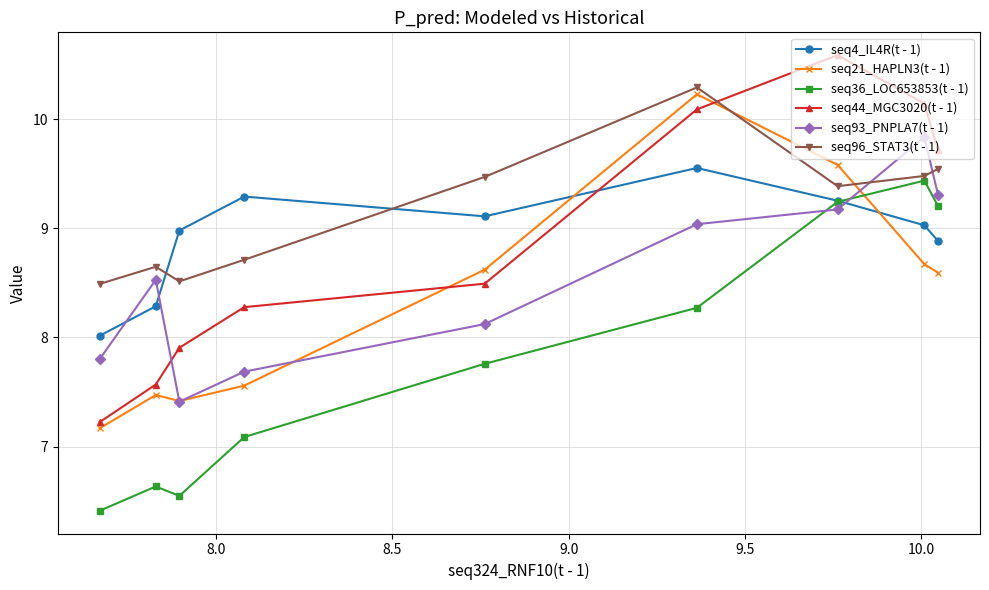

What is the average value of the seq96_STAT3(t - 1) series?

9.2